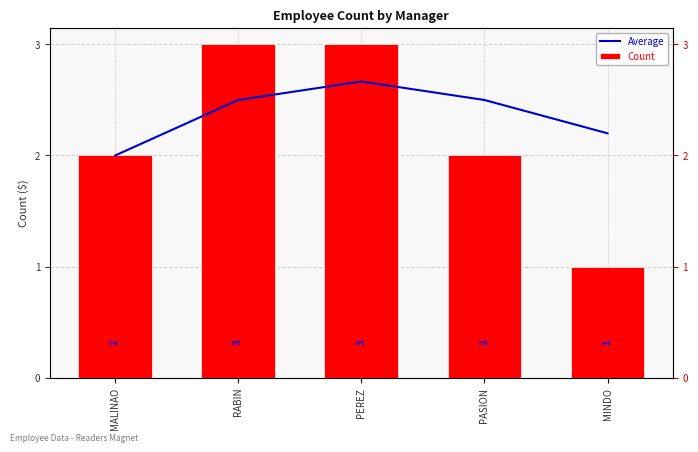

Where does the Count series first go above 2?

RABIN